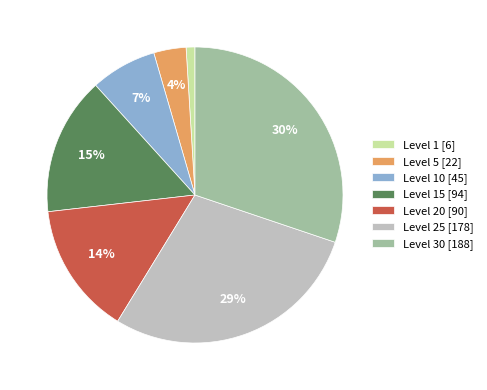

Is it true that Level 30 [188] is 30% of the pie?

True